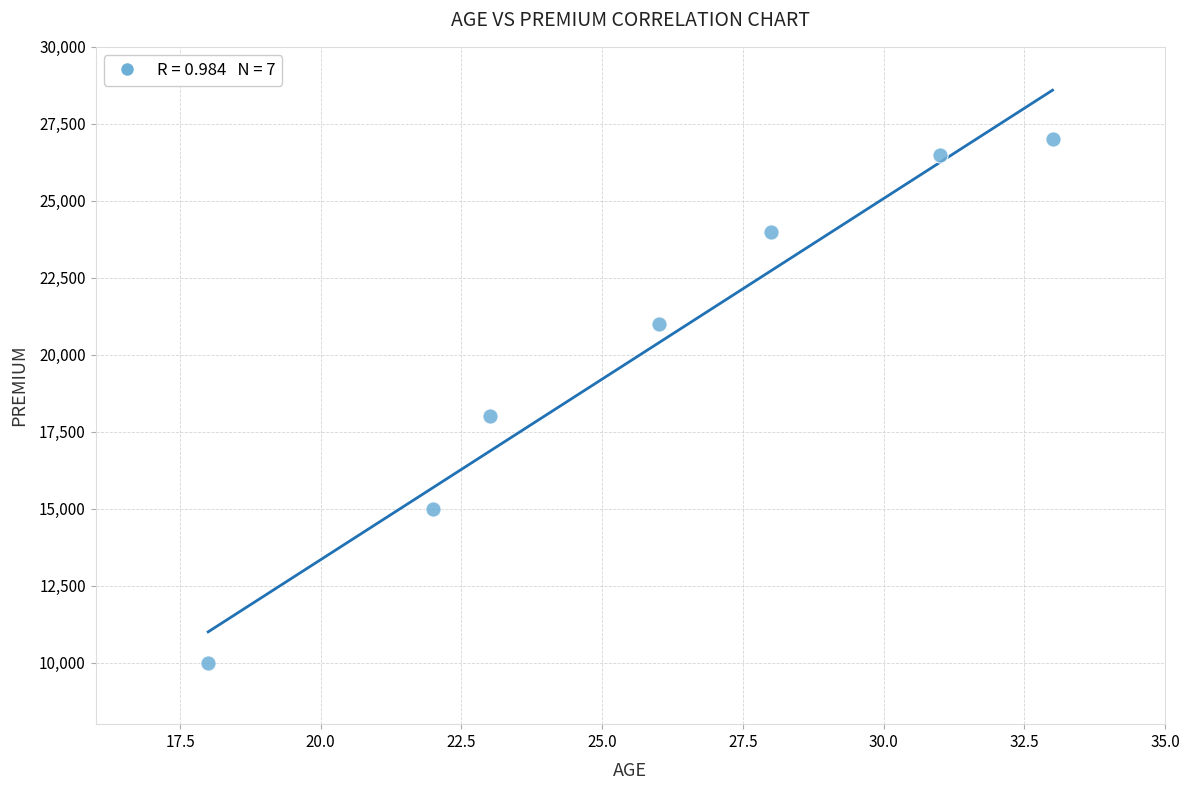

What is the range of Y values (max minus min)?

17000